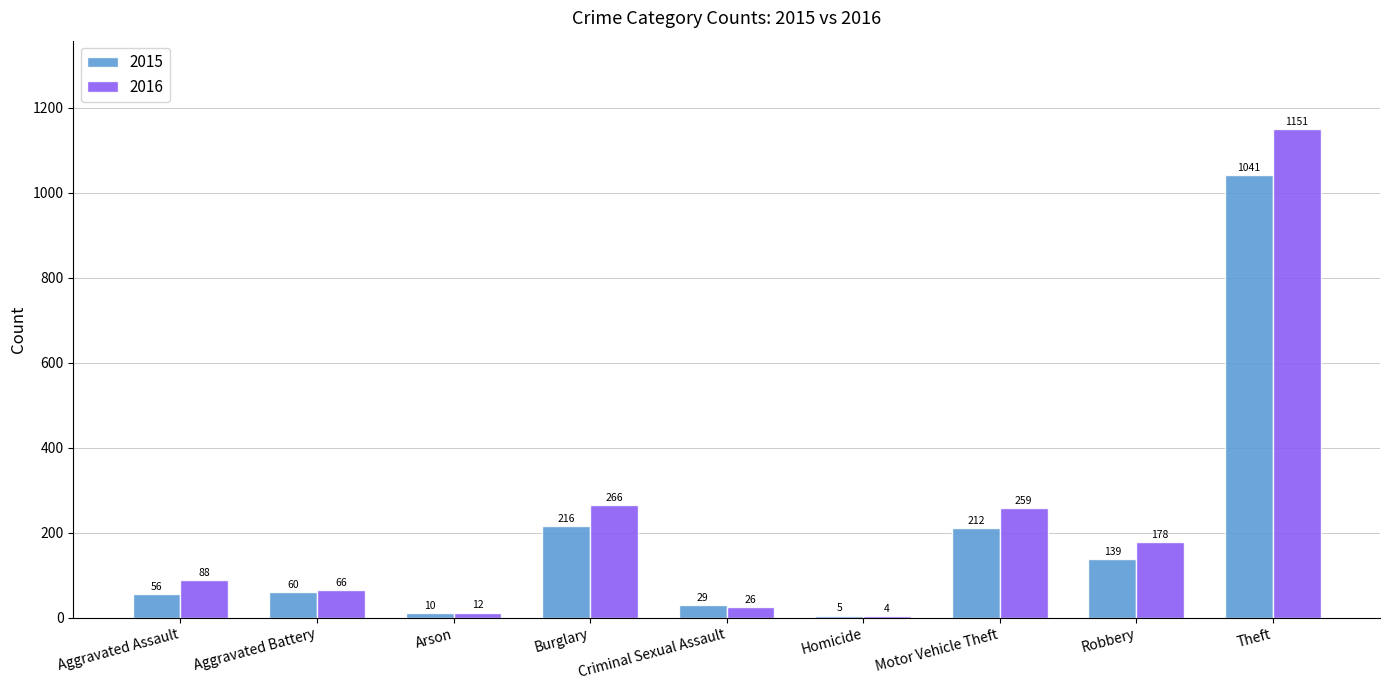

Is it true that 2015 equals 216 at Burglary?

True